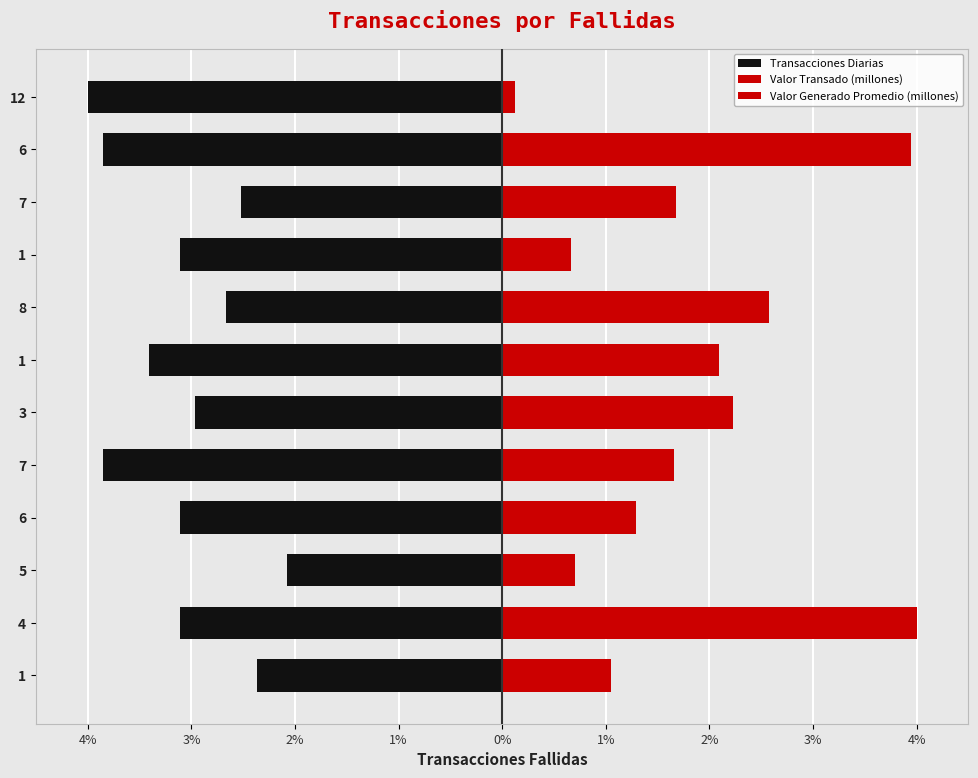

What is the average value of the Valor Generado Promedio (millones) series?

0.7